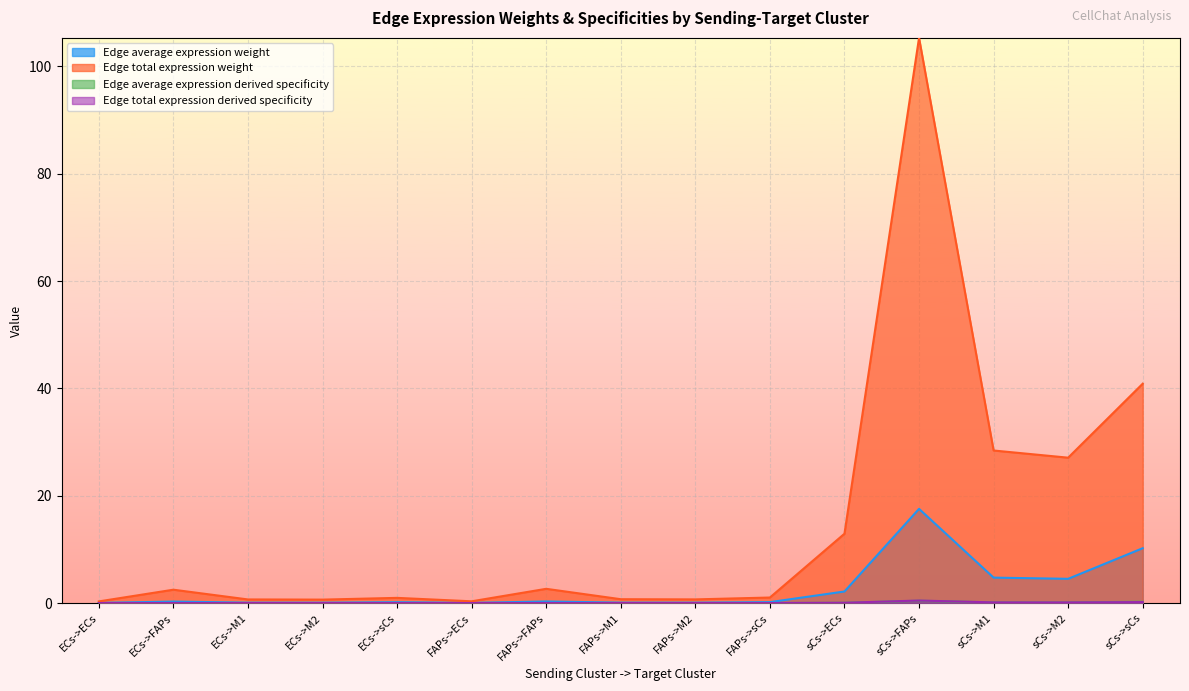

Rank the categories by Edge total expression derived specificity value from highest to lowest.

sCs->FAPs, sCs->sCs, sCs->M1, sCs->M2, sCs->ECs, FAPs->FAPs, ECs->FAPs, FAPs->sCs, ECs->sCs, FAPs->M1, FAPs->M2, ECs->M1, ECs->M2, FAPs->ECs, ECs->ECs